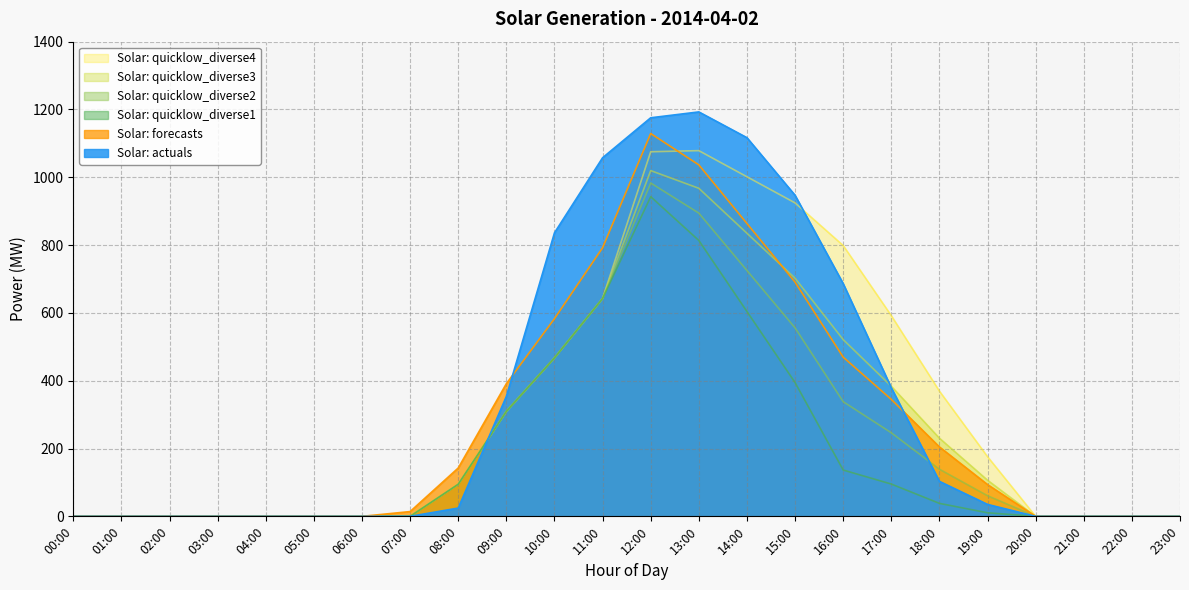

Reading right to left, transcribe all the data shown in this chart.

Solar: actuals: 23:00=0.0	22:00=0.0	21:00=0.0	20:00=0.0	19:00=35.2	18:00=103.2	17:00=379.4	16:00=686.3	15:00=946.9	14:00=1116.8	13:00=1192.8	12:00=1175.5	11:00=1057.6	10:00=836.1	09:00=353.6	08:00=24.4	07:00=0.0	06:00=0.0	05:00=0.0	04:00=0.0	03:00=0.0	02:00=0.0	01:00=0.0	00:00=0.0
Solar: forecasts: 23:00=0.0	22:00=0.0	21:00=0.0	20:00=0.0	19:00=93.7	18:00=204.7	17:00=344.9	16:00=469.5	15:00=690.9	14:00=863.7	13:00=1036.6	12:00=1129.1	11:00=792.2	10:00=583.0	09:00=391.3	08:00=142.6	07:00=14.1	06:00=0.0	05:00=0.0	04:00=0.0	03:00=0.0	02:00=0.0	01:00=0.0	00:00=0.0
Solar: quicklow_diverse1: 23:00=0.0	22:00=0.0	21:00=0.0	20:00=0.0	19:00=10.5	18:00=38.3	17:00=95.3	16:00=136.6	15:00=394.6	14:00=604.1	13:00=813.7	12:00=942.8	11:00=642.5	10:00=467.2	09:00=309.4	08:00=94.6	07:00=0.0	06:00=0.0	05:00=0.0	04:00=0.0	03:00=0.0	02:00=0.0	01:00=0.0	00:00=0.0
Solar: quicklow_diverse2: 23:00=0.0	22:00=0.0	21:00=0.0	20:00=0.0	19:00=60.9	18:00=139.1	17:00=246.4	16:00=338.2	15:00=555.9	14:00=725.1	13:00=894.3	12:00=983.1	11:00=642.5	10:00=467.2	09:00=309.4	08:00=94.6	07:00=0.0	06:00=0.0	05:00=0.0	04:00=0.0	03:00=0.0	02:00=0.0	01:00=0.0	00:00=0.0
Solar: quicklow_diverse3: 23:00=0.0	22:00=0.0	21:00=0.0	20:00=0.0	19:00=106.7	18:00=230.6	17:00=383.7	16:00=521.3	15:00=702.3	14:00=834.9	13:00=967.5	12:00=1019.7	11:00=642.5	10:00=467.2	09:00=309.4	08:00=94.6	07:00=0.0	06:00=0.0	05:00=0.0	04:00=0.0	03:00=0.0	02:00=0.0	01:00=0.0	00:00=0.0
Solar: quicklow_diverse4: 23:00=0.0	22:00=0.0	21:00=0.0	20:00=0.0	19:00=176.1	18:00=369.4	17:00=592.0	16:00=798.9	15:00=924.5	14:00=1001.5	13:00=1078.6	12:00=1075.3	11:00=642.5	10:00=467.2	09:00=309.4	08:00=94.6	07:00=0.0	06:00=0.0	05:00=0.0	04:00=0.0	03:00=0.0	02:00=0.0	01:00=0.0	00:00=0.0